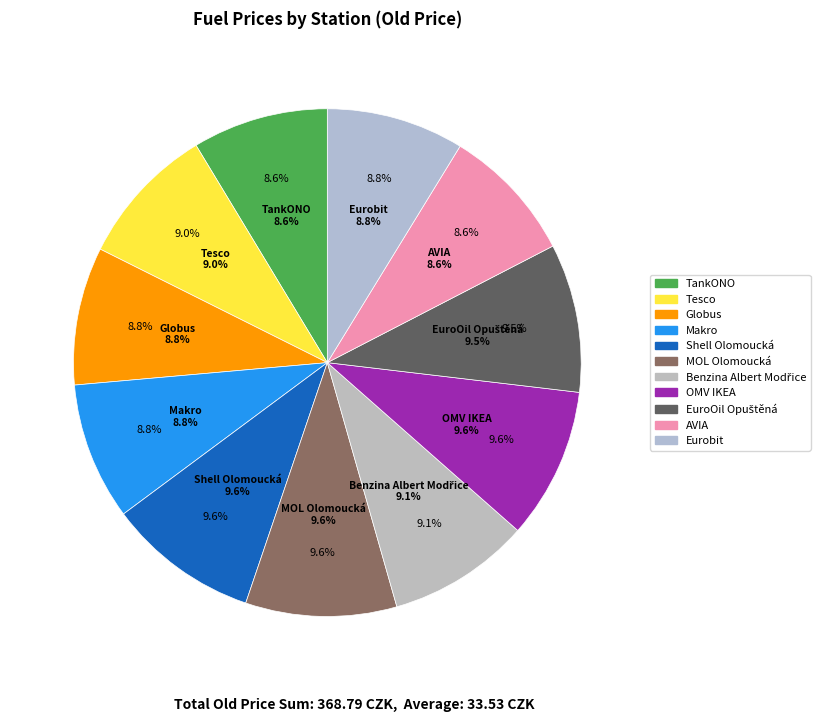

How many slices are in this pie chart?

11